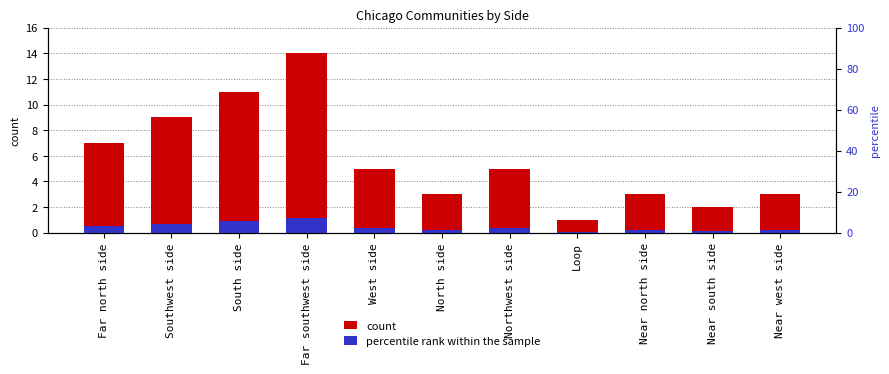

Reading left to right, transcribe all the data shown in this chart.

count: 7.0	9.0	11.0	14.0	5.0	3.0	5.0	1.0	3.0	2.0	3.0
percentile rank within the sample: 0.6	0.7	0.9	1.1	0.4	0.2	0.4	0.1	0.2	0.2	0.2